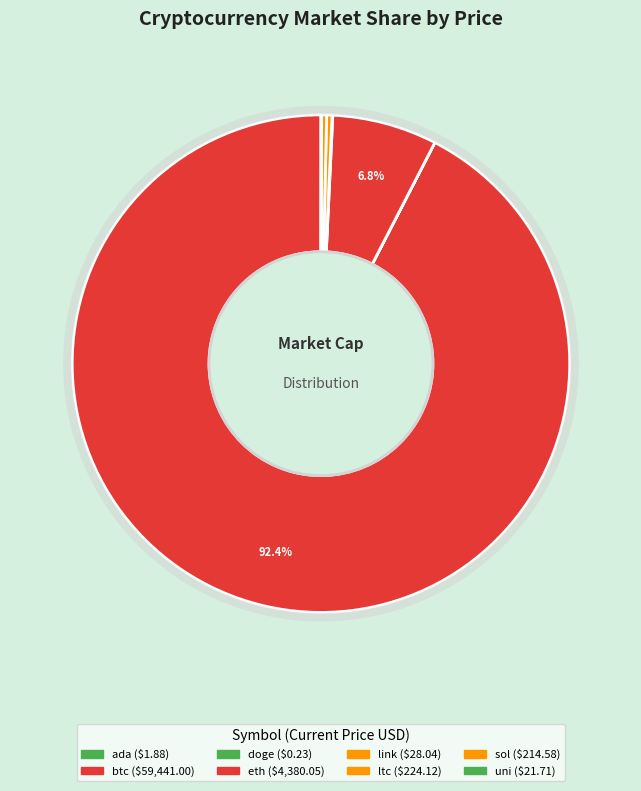

The eth slice represents 7% of the pie. True or false?

True